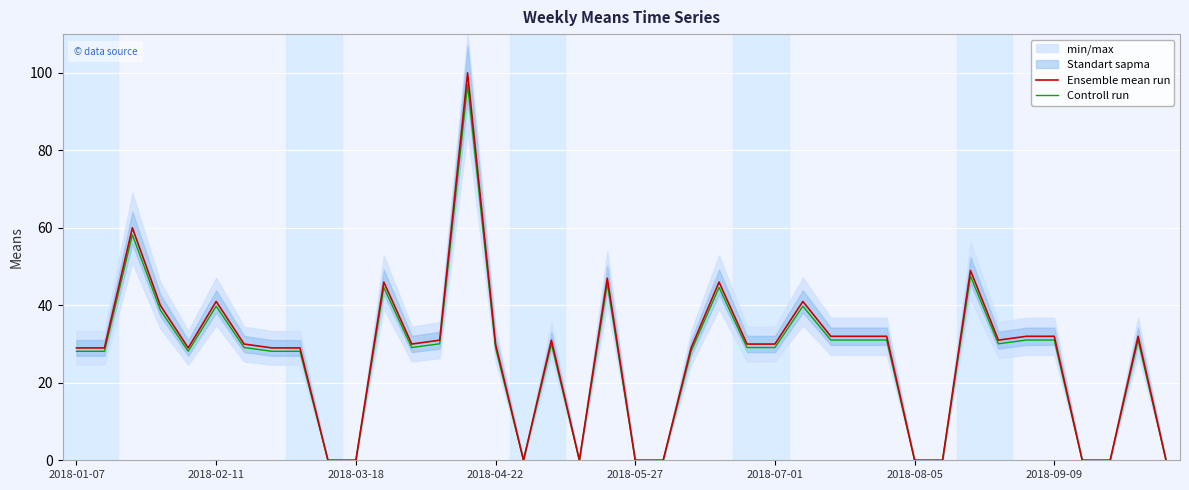

Is it true that Ensemble mean run equals 32.0 at 38?

True